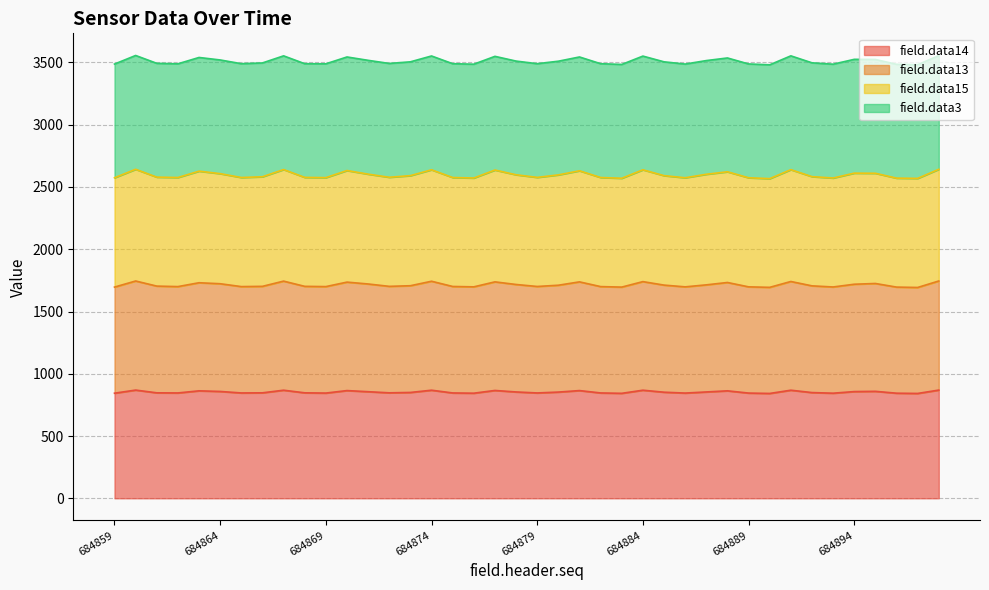

The value of field.data13 at 684881 is 813. True or false?

False